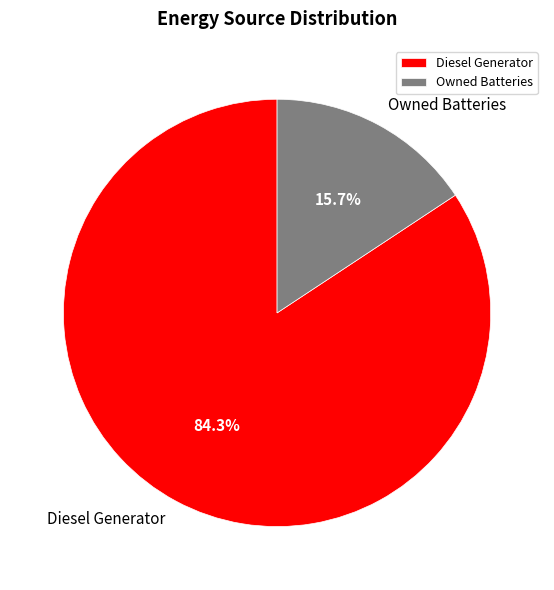

How many slices are in this pie chart?

2